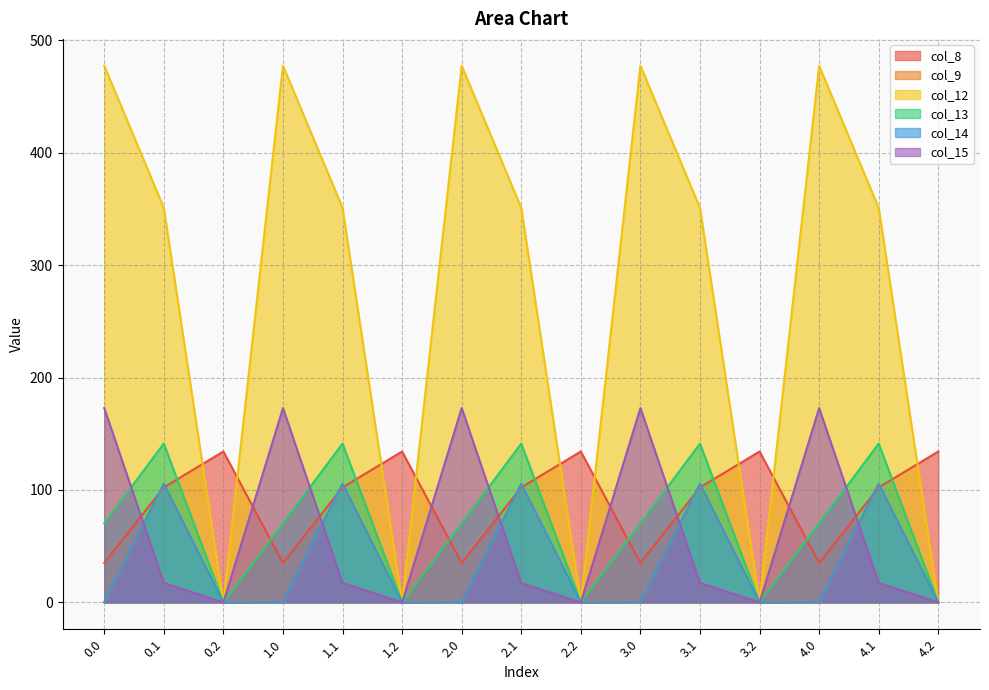

What is the label of the 7th point from the right?

2.2